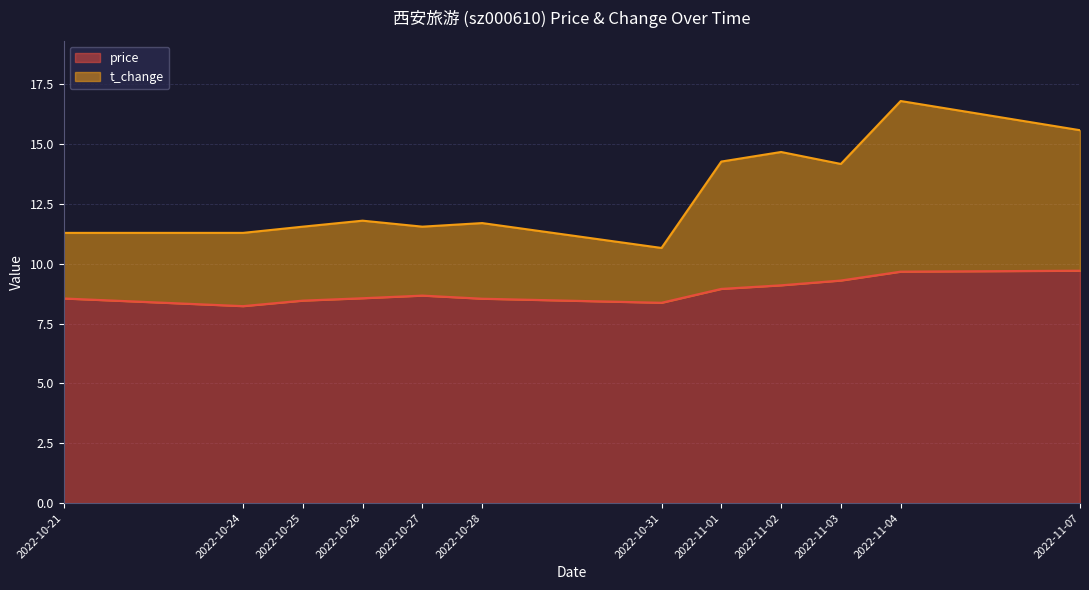

The value of t_change at 2022-11-07 is 15.6. True or false?

True